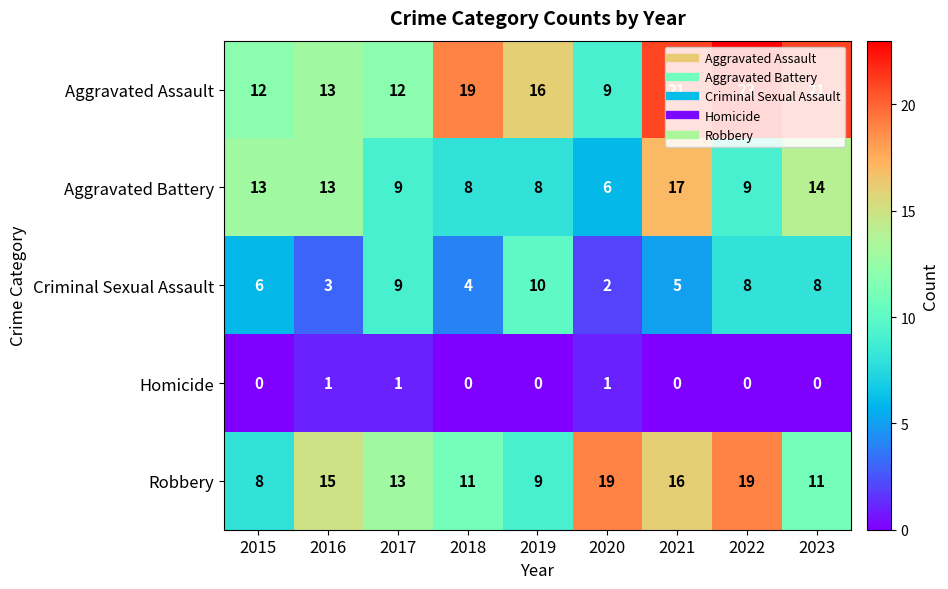

Which category has the highest value across all series?

2022